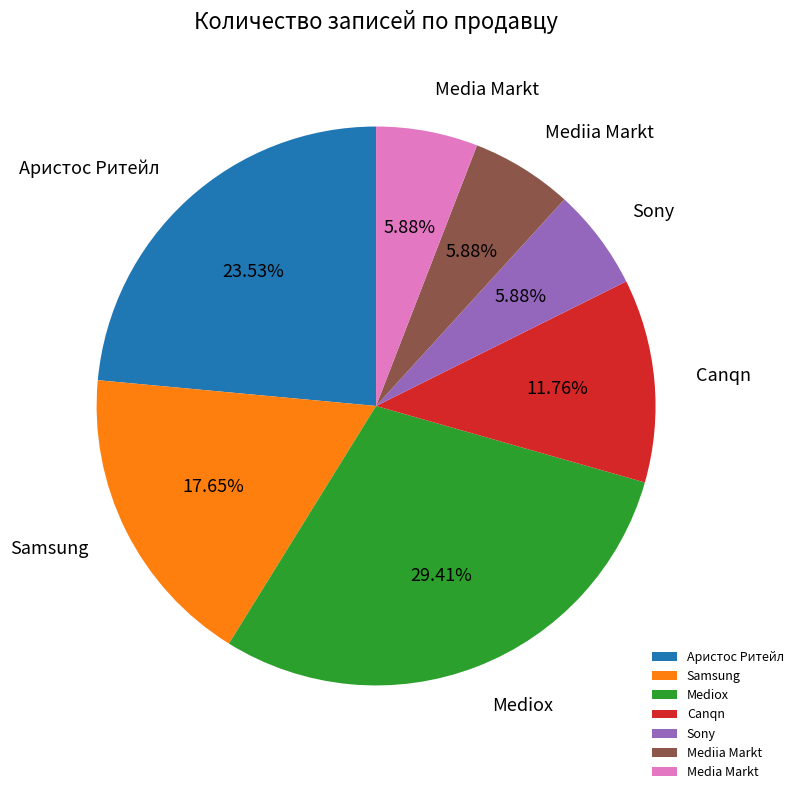

To the nearest percent, what portion does Mediox represent?

29%